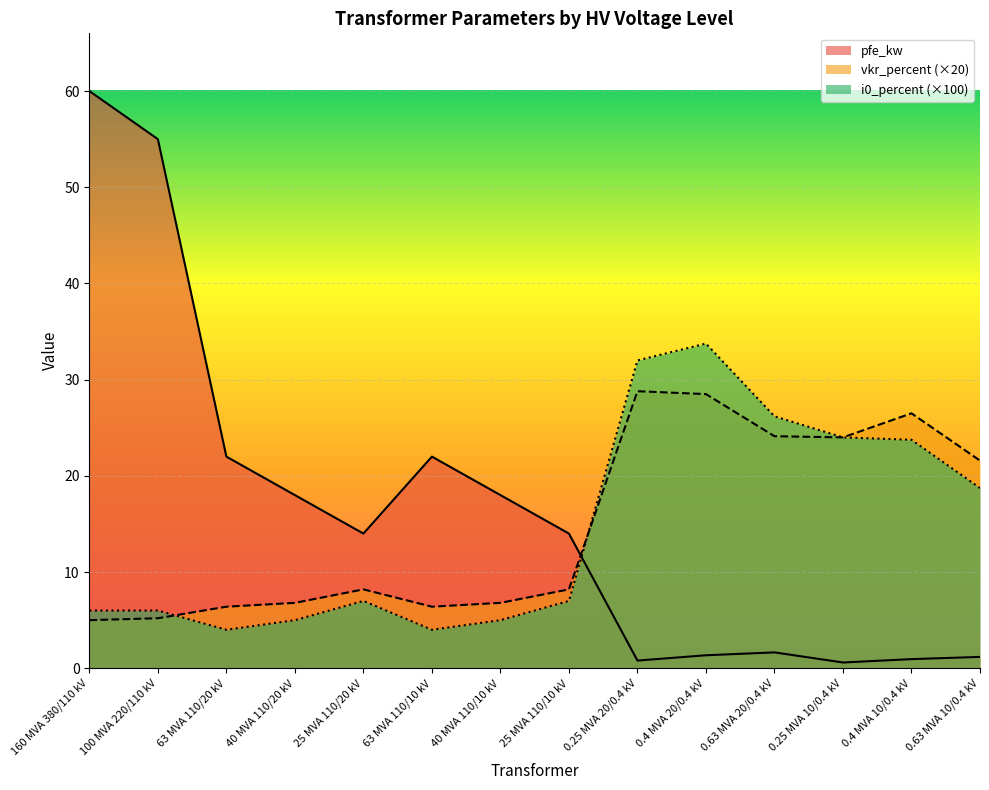

At how many categories does at least one series exceed 57?

1